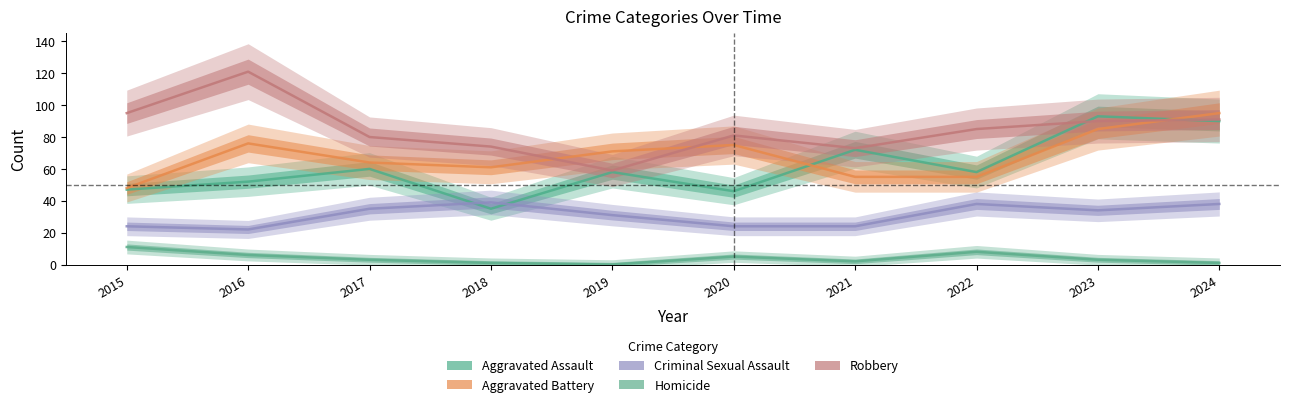

Is it true that Aggravated Battery equals 16 at 2018?

False